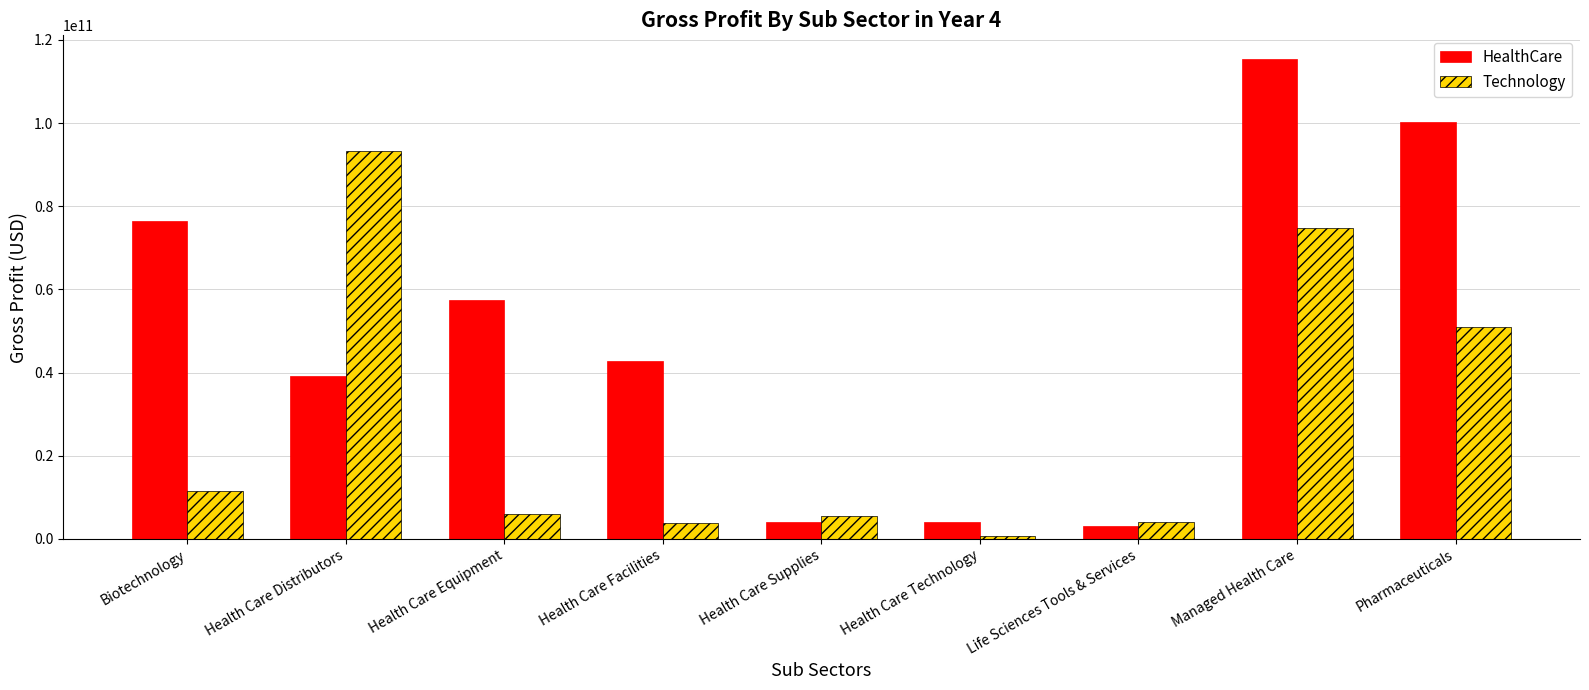

At which category is the sum across all series the highest?

Managed Health Care